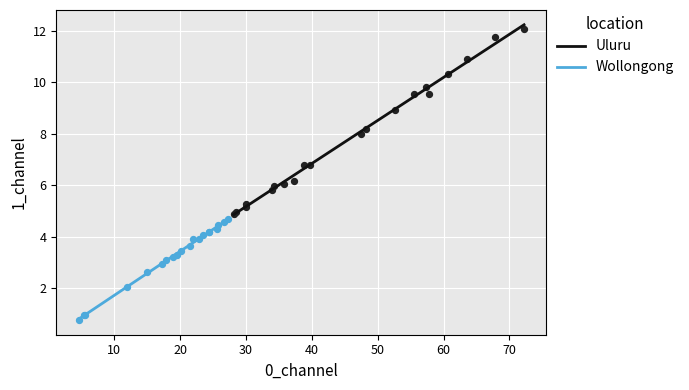

What are all the series names shown in the legend?

Uluru, Wollongong